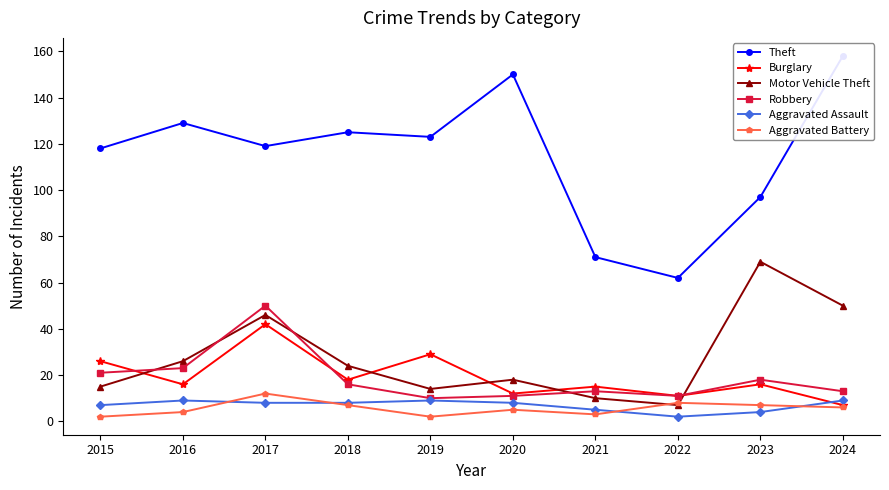

Is this an area chart (filled region under the line)?

No